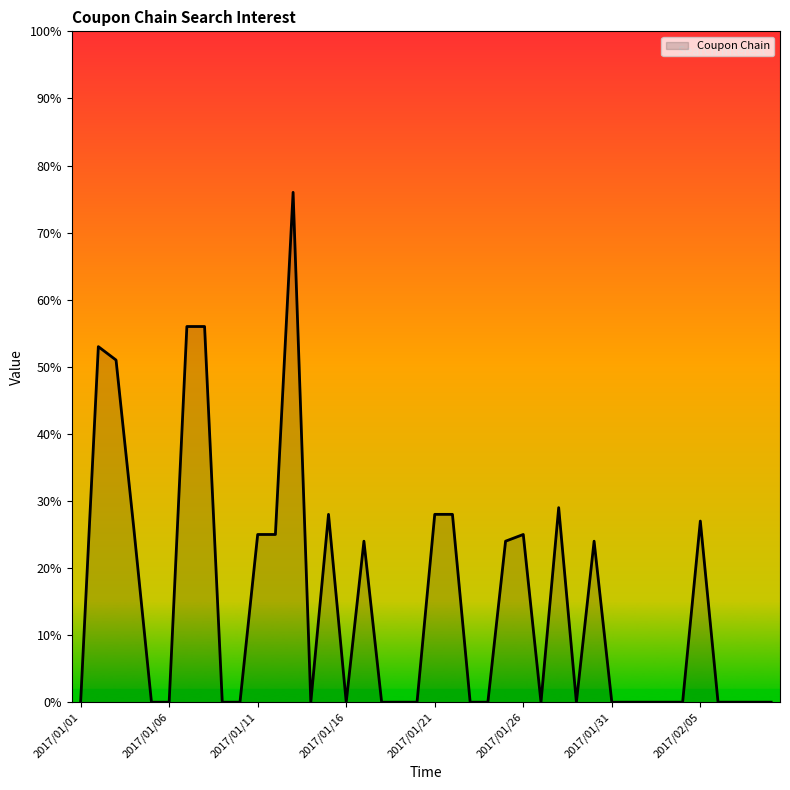

Reading left to right, what are all the values shown in this chart?

0	53	51	26	0	0	56	56	0	0	25	25	76	0	28	0	24	0	0	0	28	28	0	0	24	25	0	29	0	24	0	0	0	0	0	27	0	0	0	0